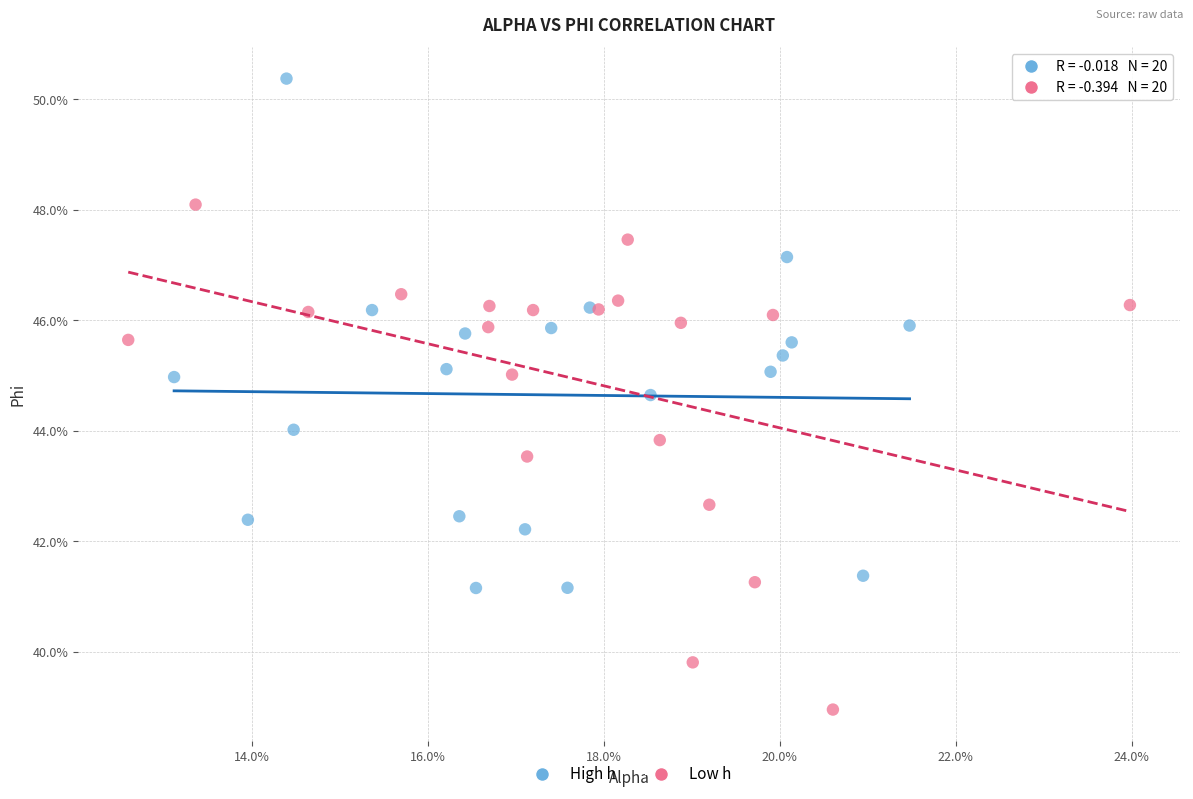

What are all the series names shown in the legend?

High h, Low h